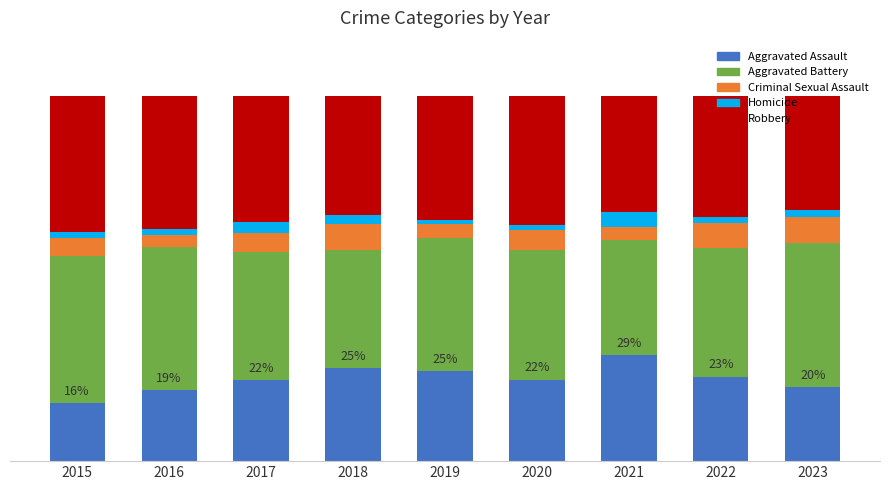

Does the chart contain stacked bars?

Yes